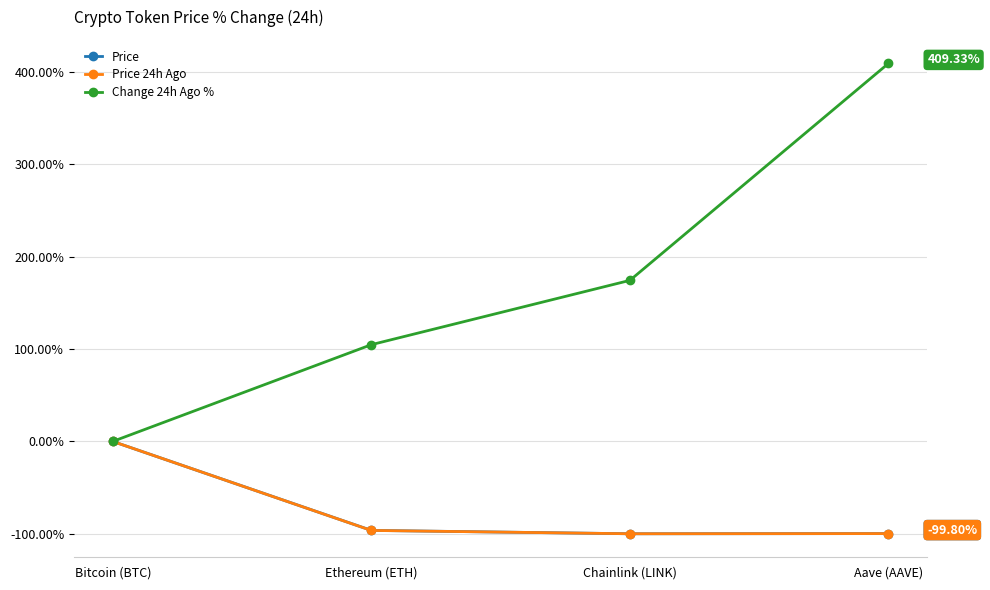

What is the minimum value for Price 24h Ago?

-100.0